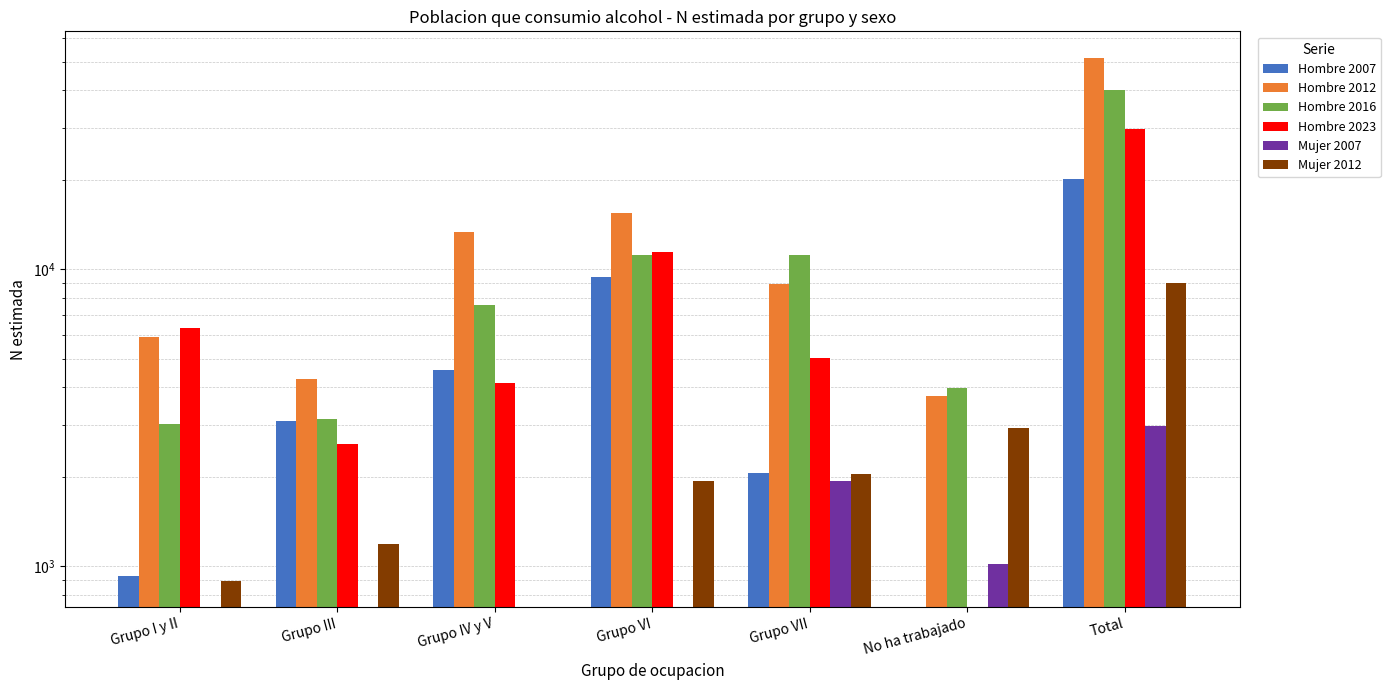

Reading right to left, list all the values displayed in this chart.

Hombre 2007: 20089	0	2059	9422	4590	3095	924
Hombre 2012: 51661	3750	8930	15464	13332	4281	5904
Hombre 2016: 40012	3984	11153	11157	7581	3125	3012
Hombre 2023: 29561	0	5023	11461	4151	2574	6353
Mujer 2007: 2959	1018	1941	0	0	0	0
Mujer 2012: 8993	2930	2040	1940	0	1190	893